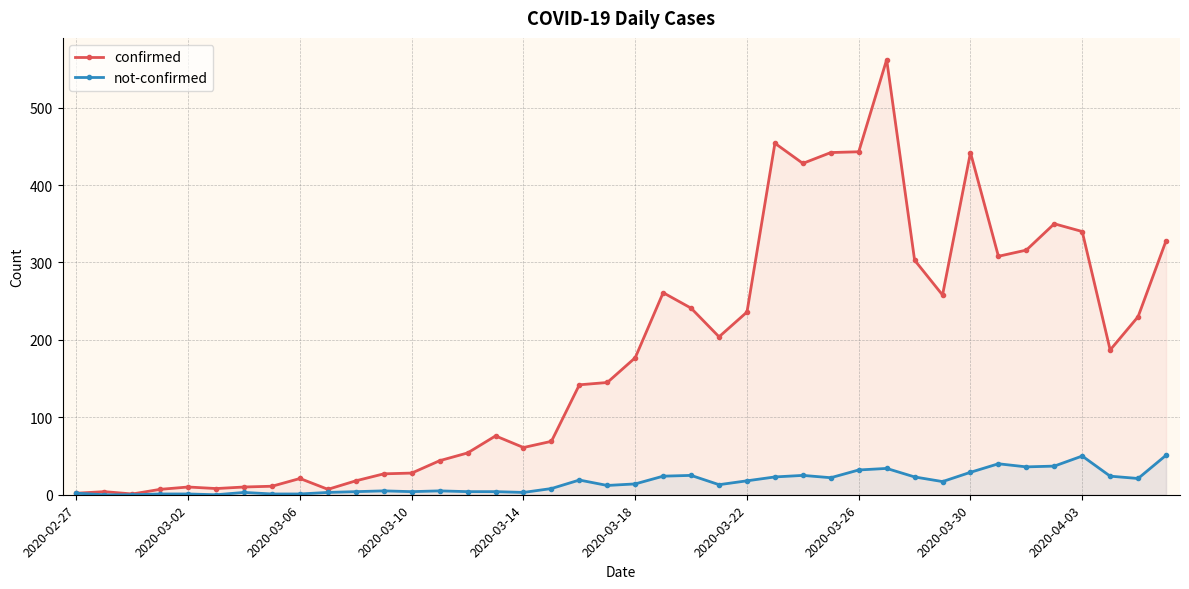

Which series has the largest range (max minus min)?

confirmed